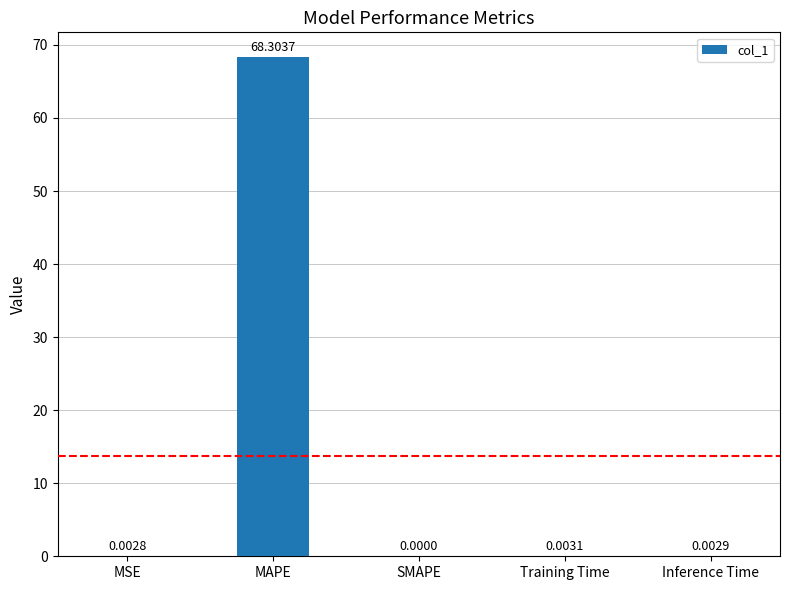

How many series are shown in this chart?

1